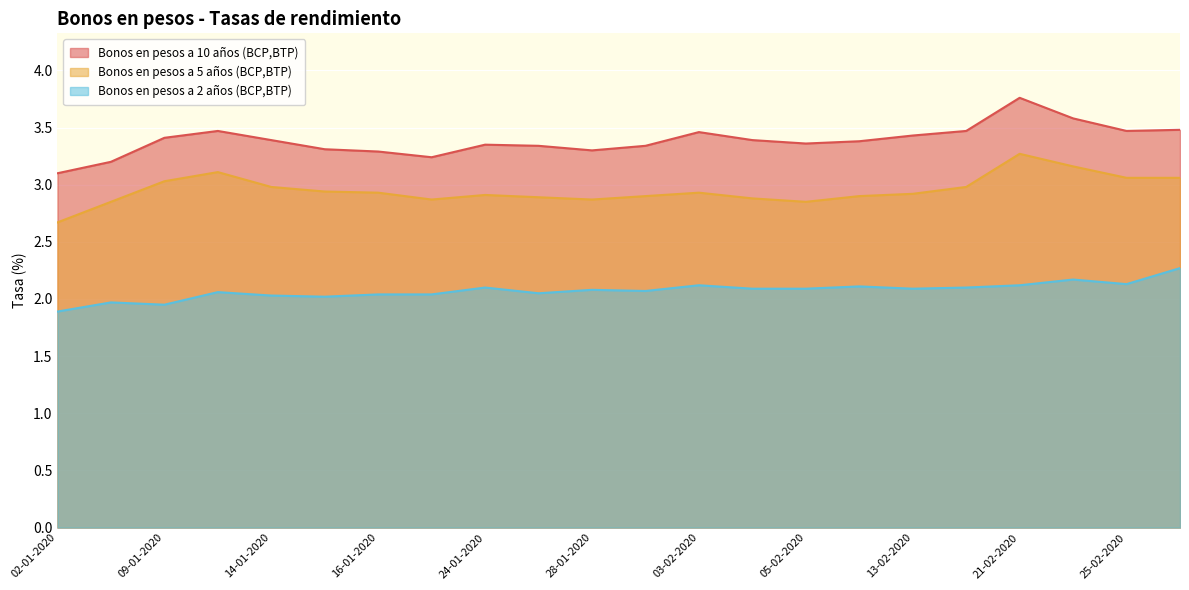

The Bonos en pesos a 2 años (BCP,BTP) series shows 2.1 at 13-02-2020. True or false?

True